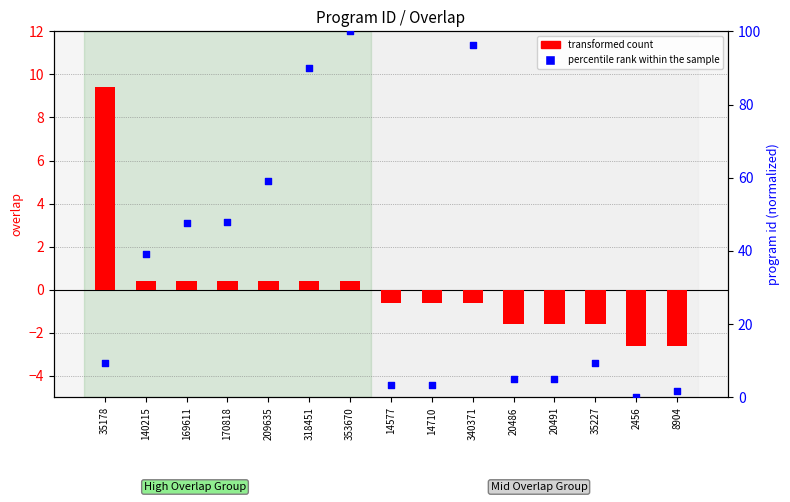

What is the total value across all series at 209635?

59.4